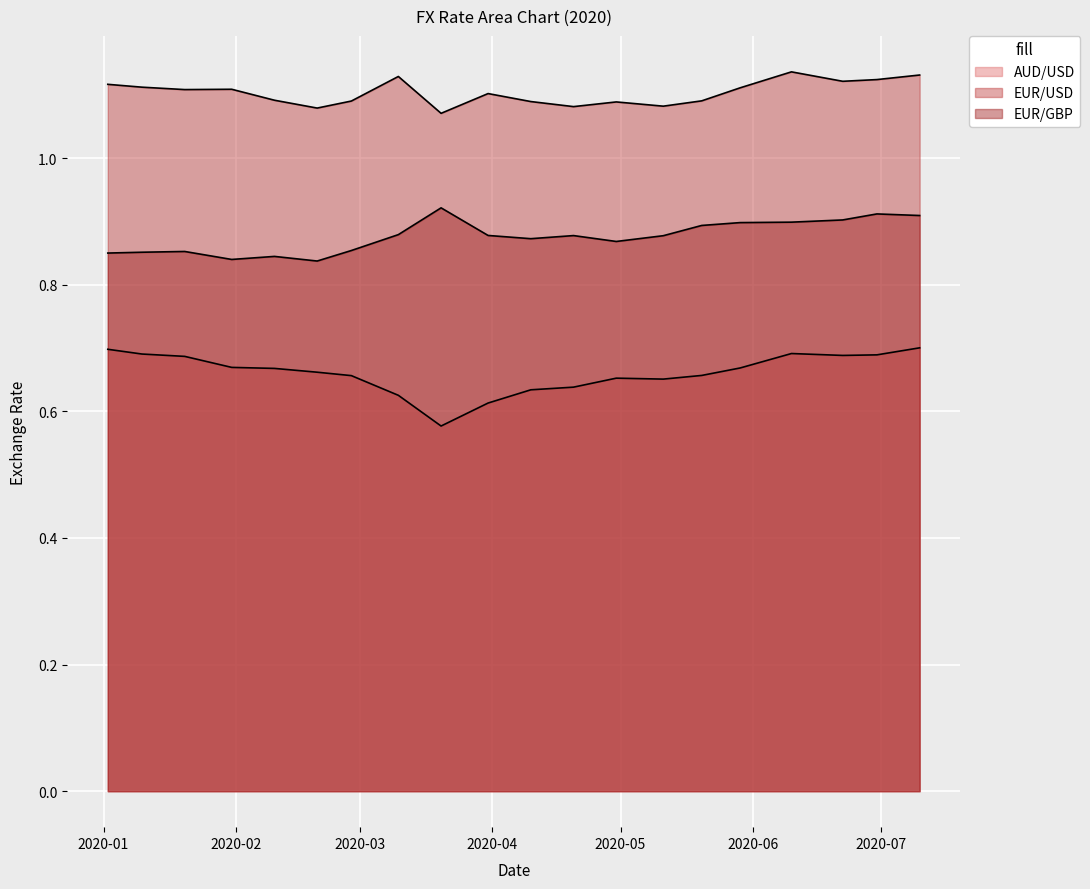

How many series are shown in this chart?

3